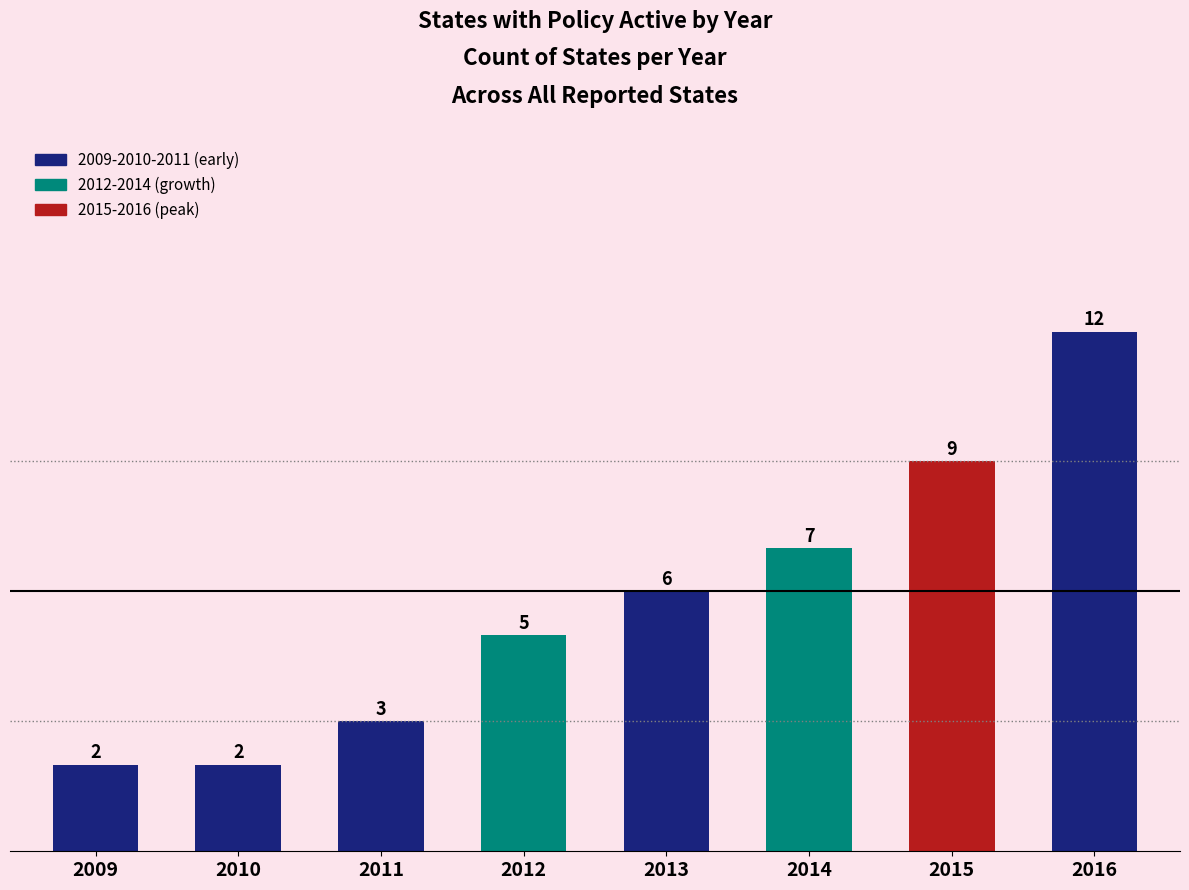

How many series are shown in this chart?

1